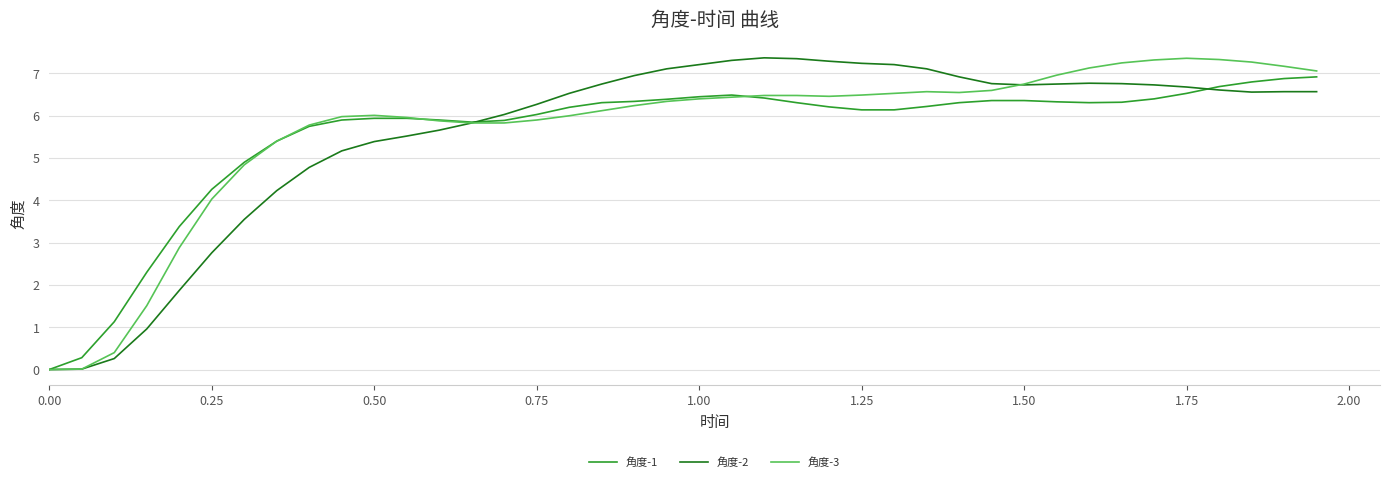

What is the highest value of the 角度-2 series?

7.4